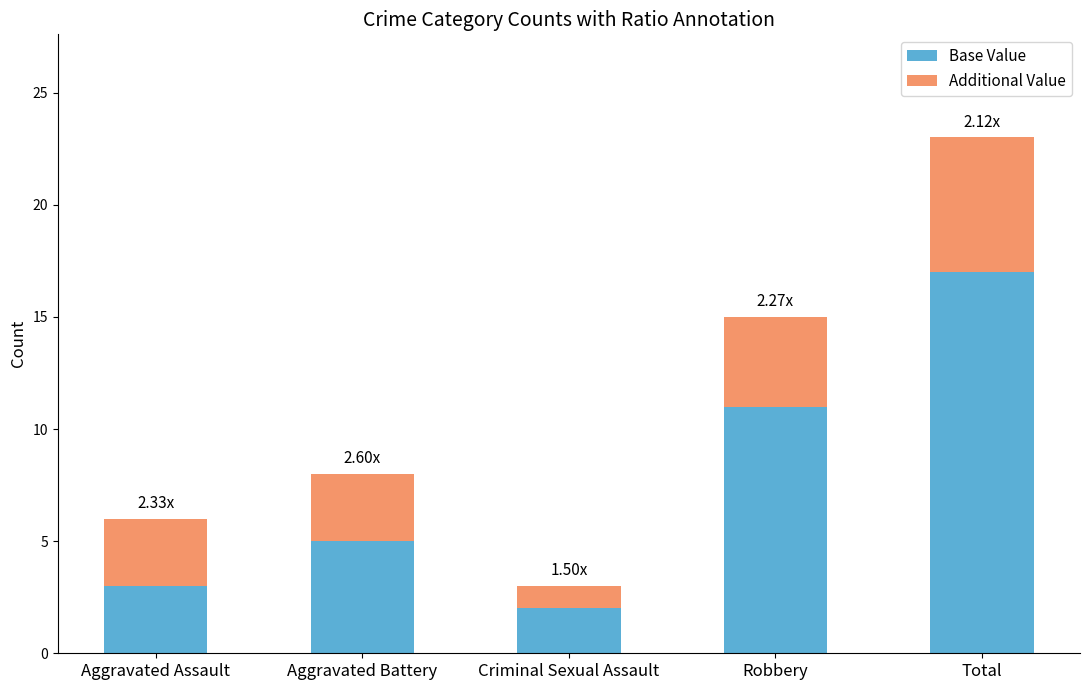

What is the average value of the Base Value series?

8